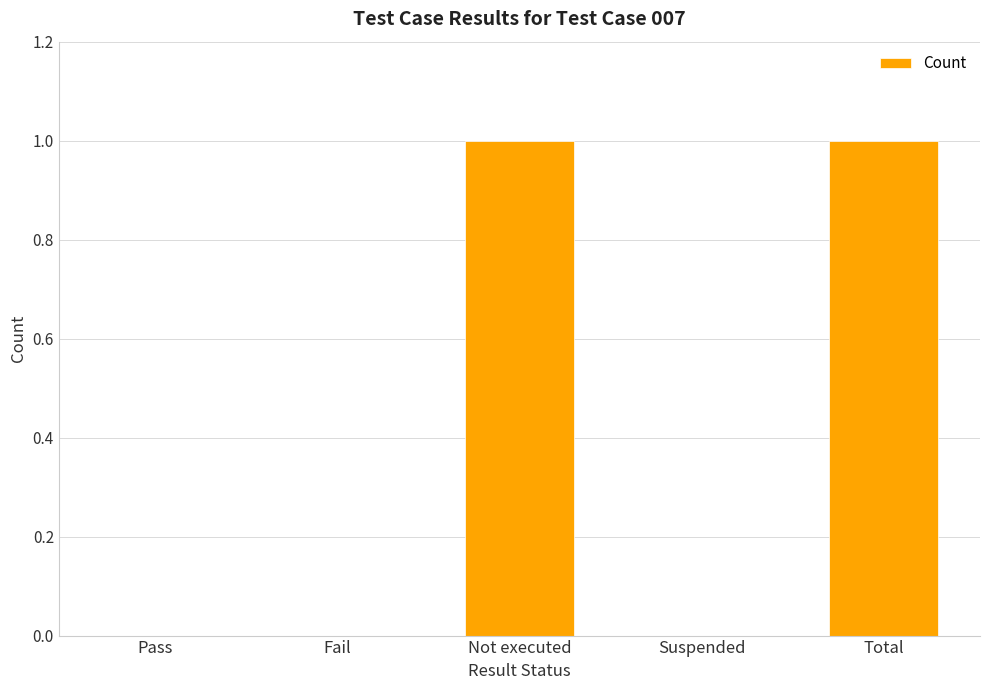

What is the change in value from Pass to Not executed?

+1